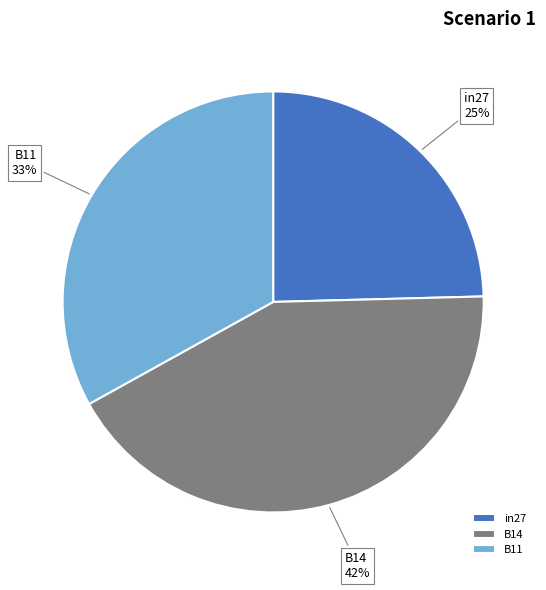

Combined, do B11 and in27 account for over 50%?

Yes